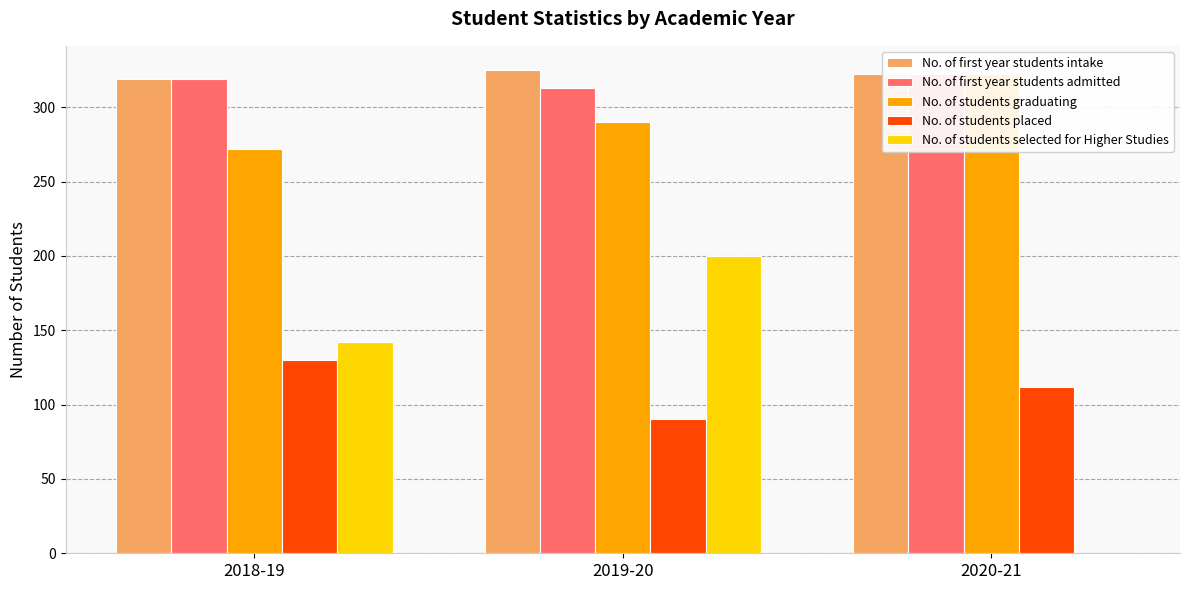

List the series in order of their peak value, lowest first.

No. of students placed, No. of students selected for Higher Studies, No. of first year students admitted, No. of students graduating, No. of first year students intake